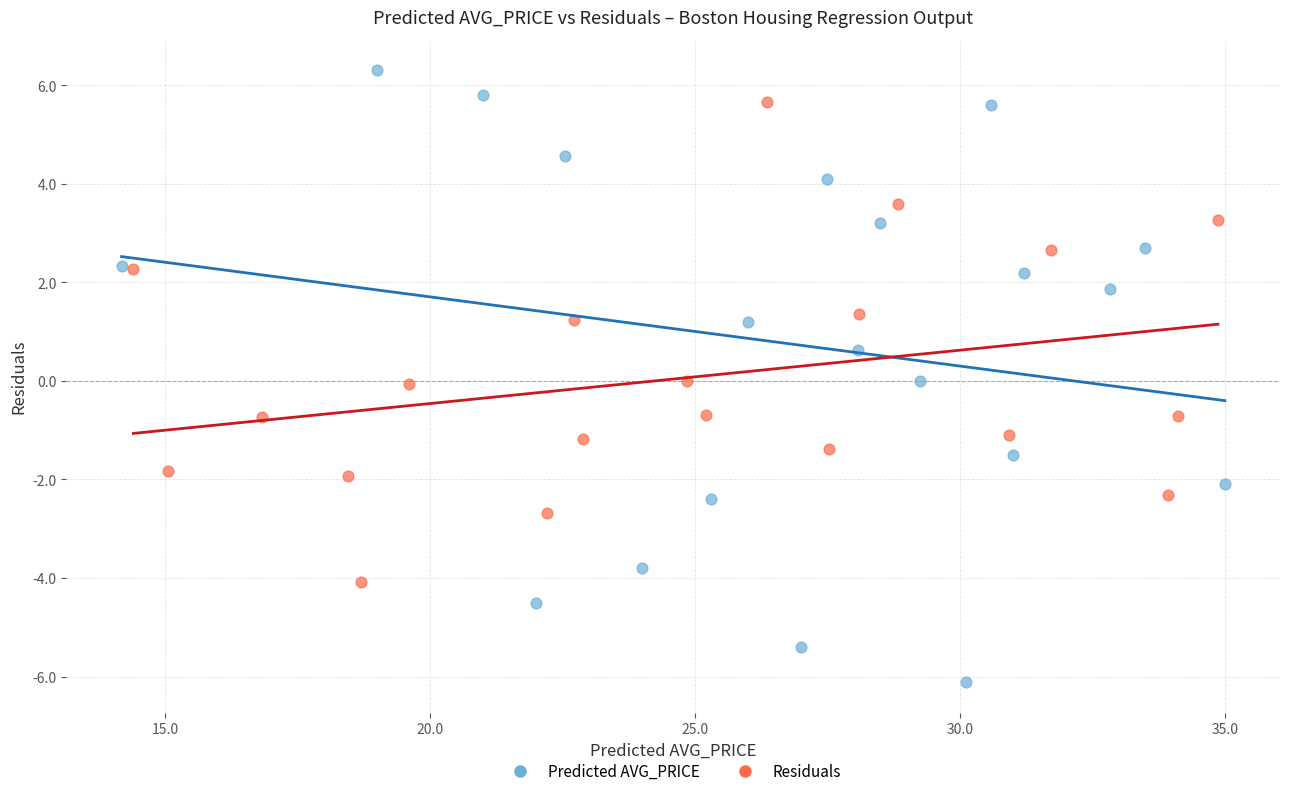

What are all the series names shown in the legend?

Predicted AVG_PRICE, Residuals